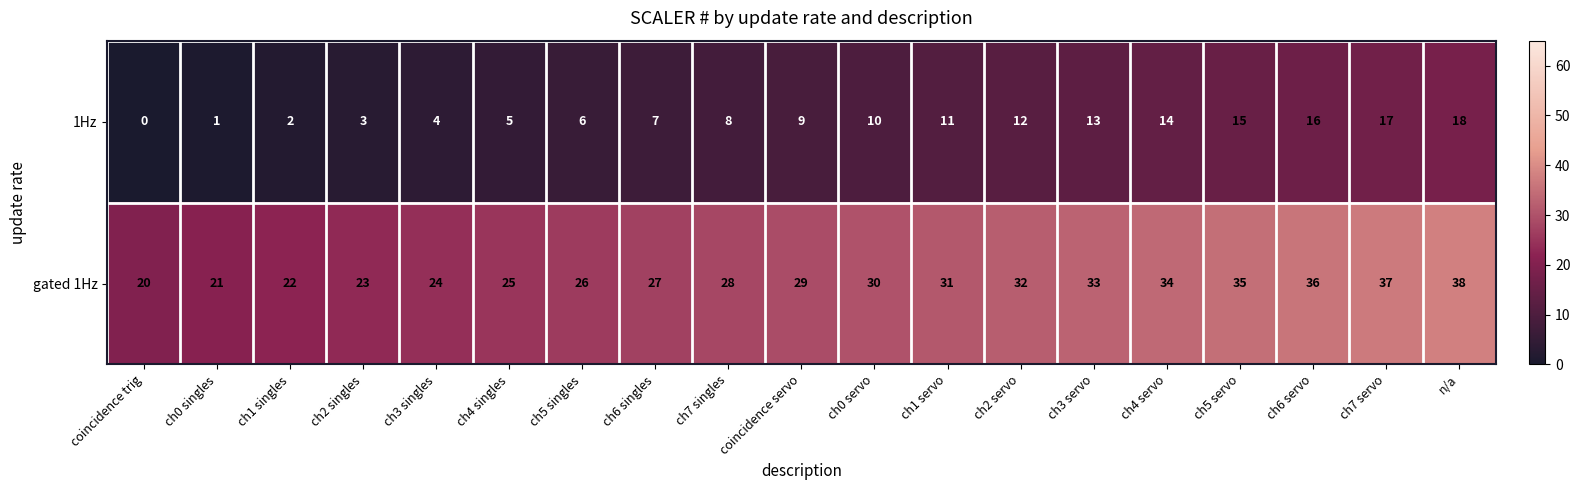

What is the difference between the highest and lowest values at ch6 servo?

20